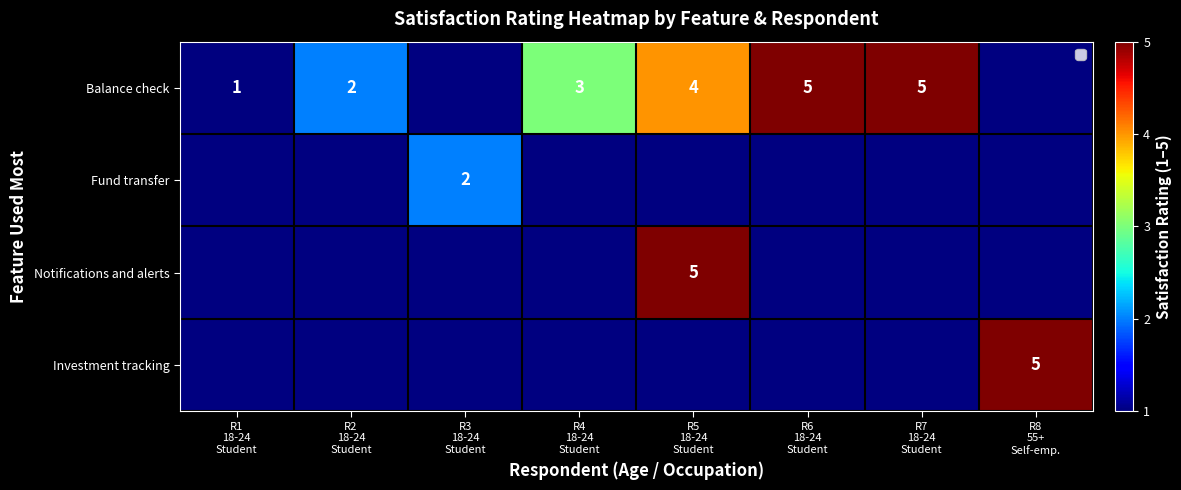

The value of Fund transfer at R1 18-24 Student is 0. True or false?

True